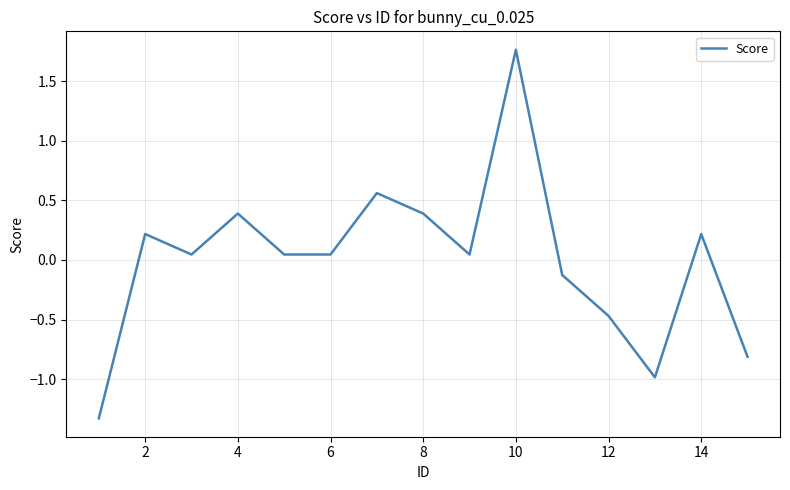

What is the difference between the maximum and second lowest values?

2.7